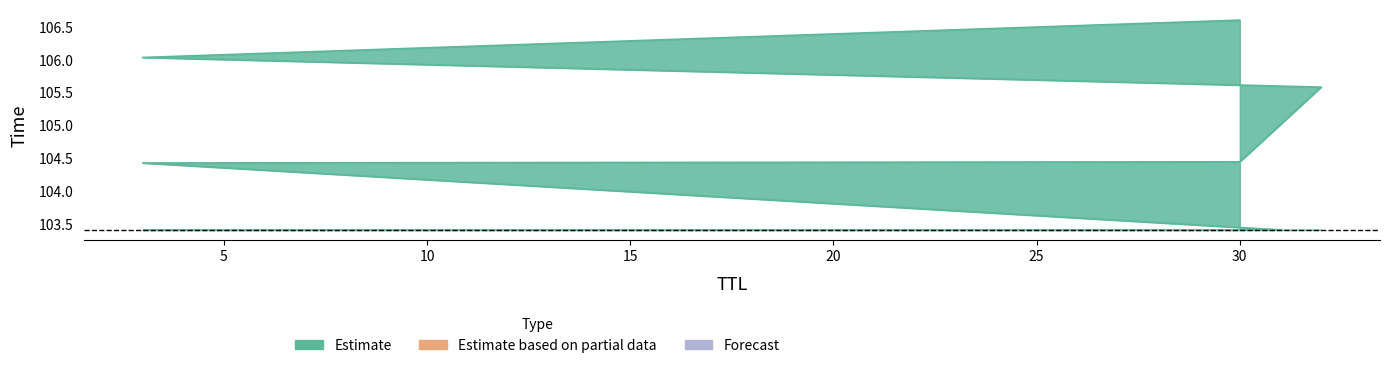

Which category has the lowest value across all series?

31